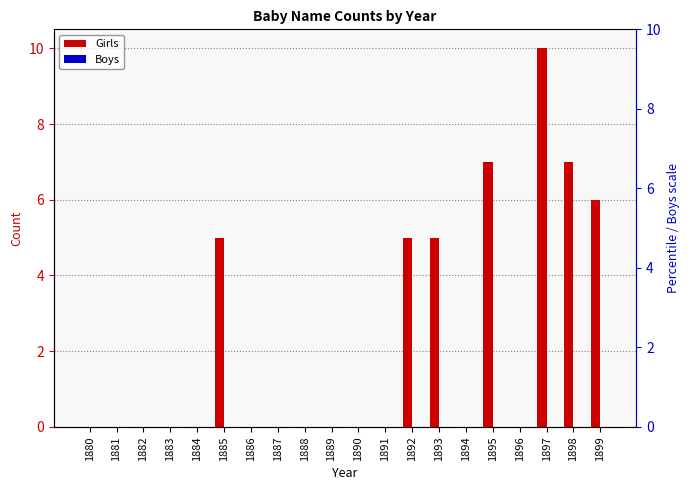

How many distinct data groups are displayed?

2